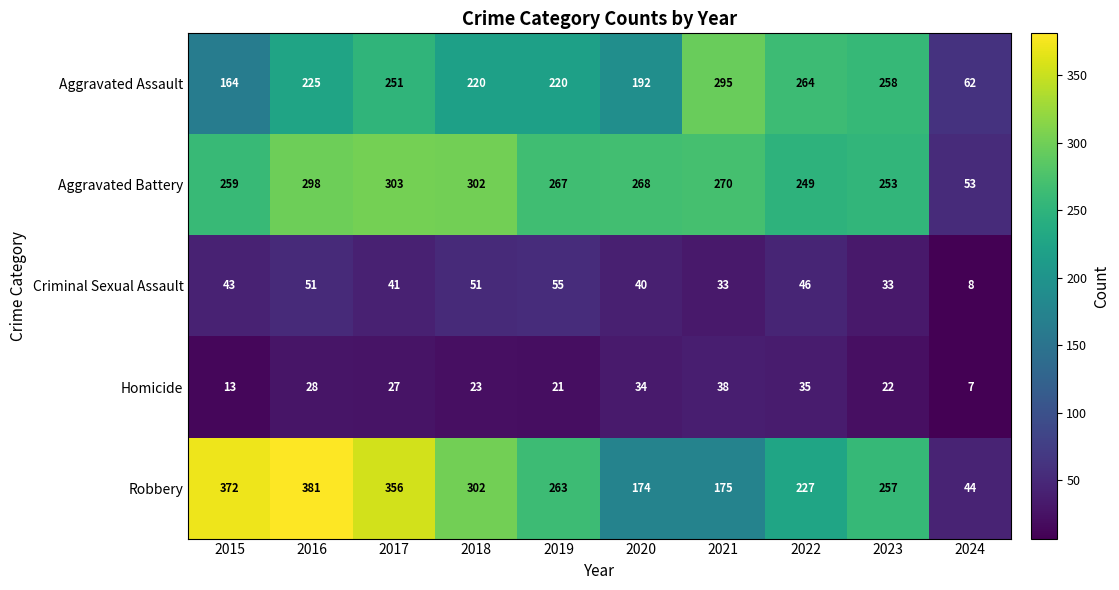

Which series has the largest total across all categories?

Robbery